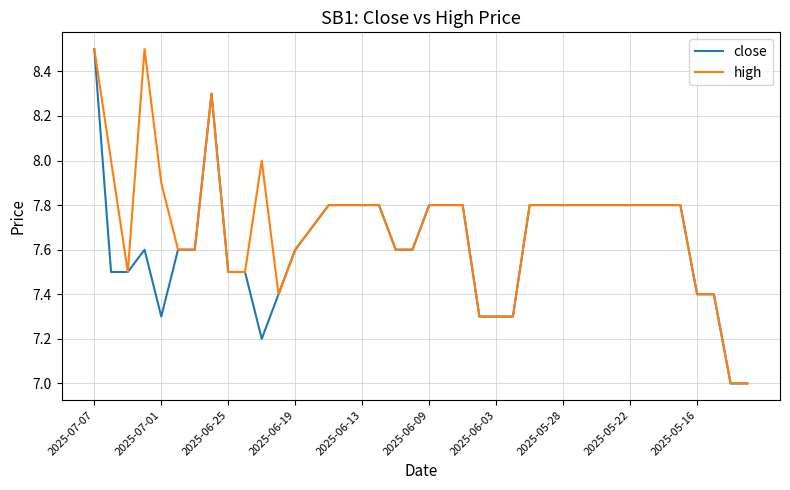

Which series has the largest total across all categories?

high